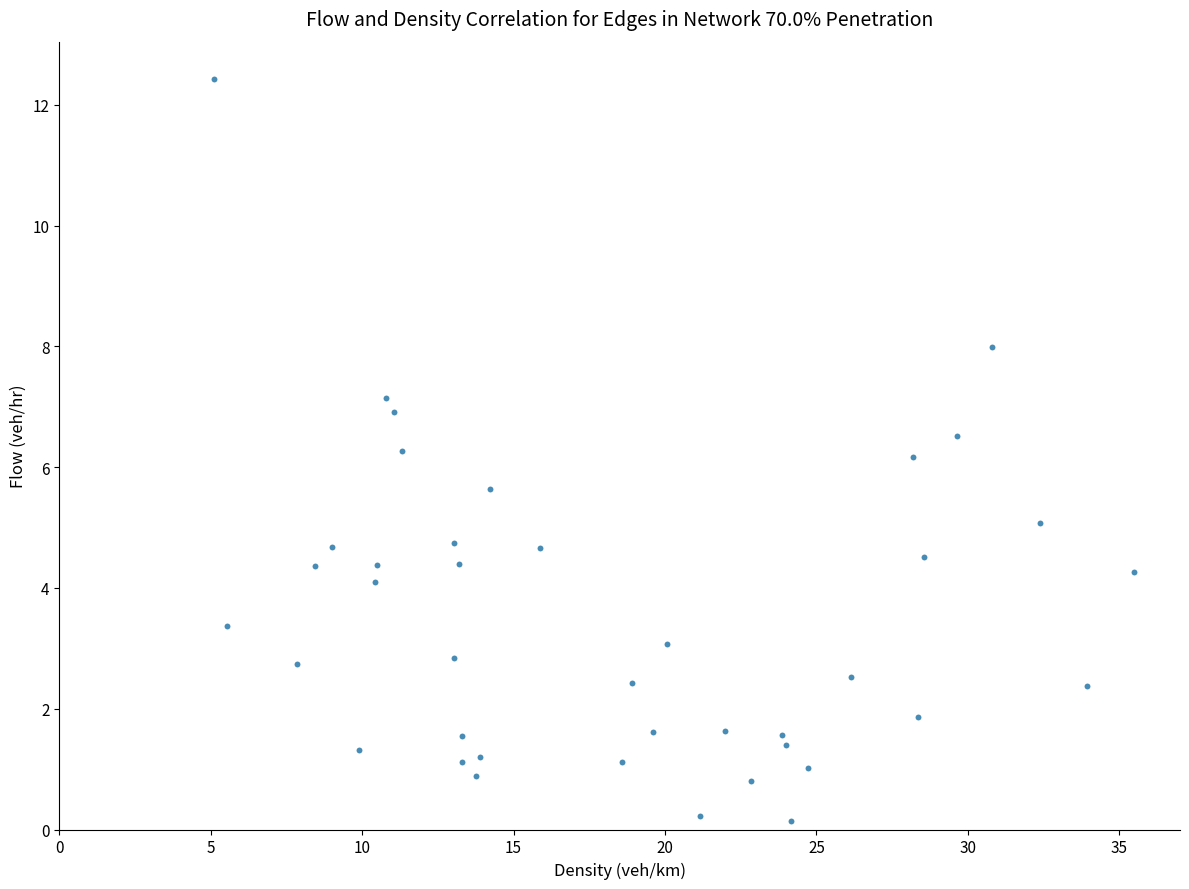

What is the range of Y values (max minus min)?

12.3